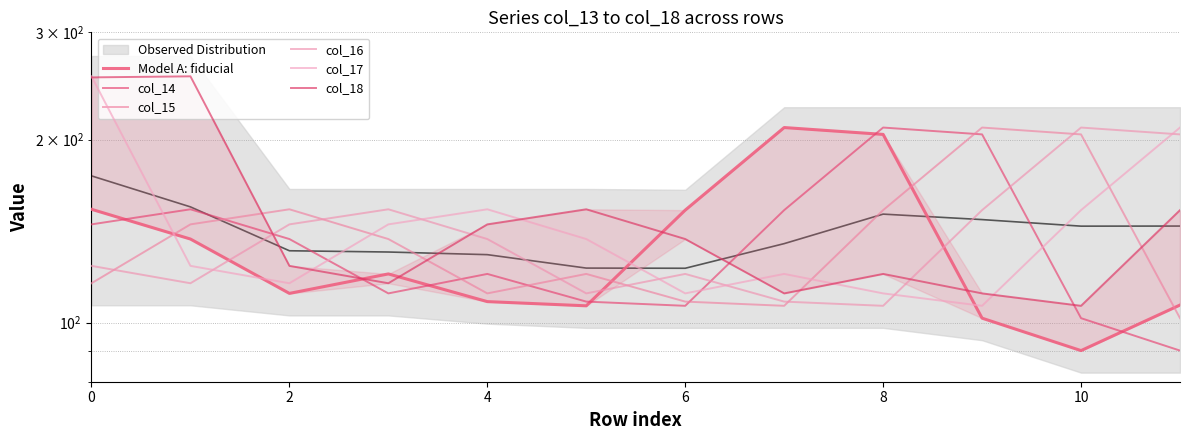

Reading right to left, transcribe all the data shown in this chart.

Model A: fiducial: 106.9	90.0	101.7	203.9	209.3	153.1	106.6	108.3	120.3	111.7	137.3	153.6
col_14: 90.0	101.7	203.9	209.3	153.1	106.6	108.3	120.3	111.7	137.3	153.6	145.1
col_15: 101.7	203.9	209.3	153.1	106.6	108.3	120.3	111.7	137.3	153.6	145.1	116.1
col_16: 203.9	209.3	153.1	106.6	108.3	120.3	111.7	137.3	153.6	145.1	116.1	124.0
col_17: 209.3	153.1	106.6	111.7	120.3	111.7	137.3	153.6	145.1	116.1	124.0	254.0
col_18: 153.1	106.6	111.7	120.3	111.7	137.3	153.6	145.1	116.1	124.0	254.0	253.0